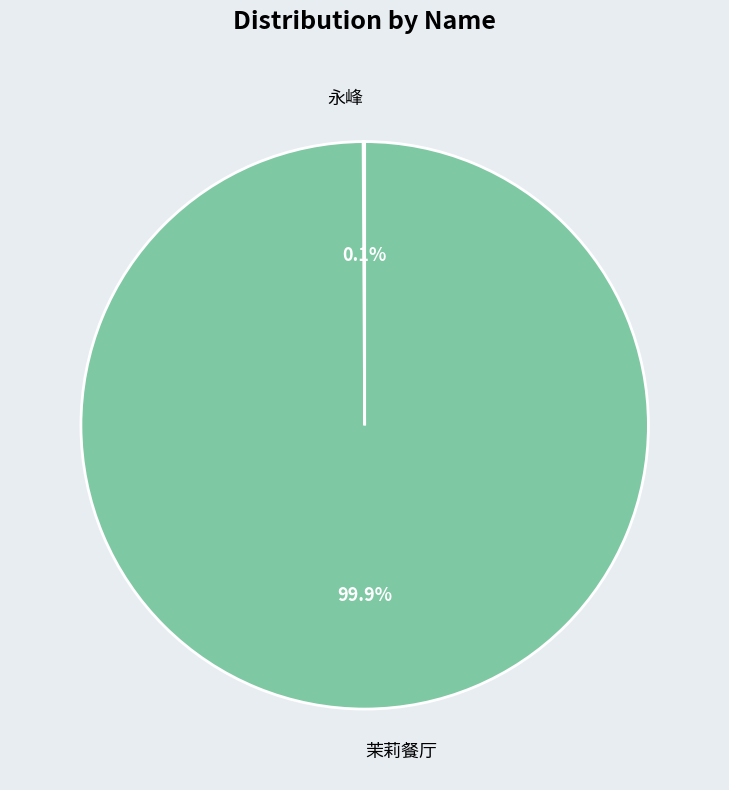

To the nearest percent, what percentage of the pie is 茉莉餐厅?

100%